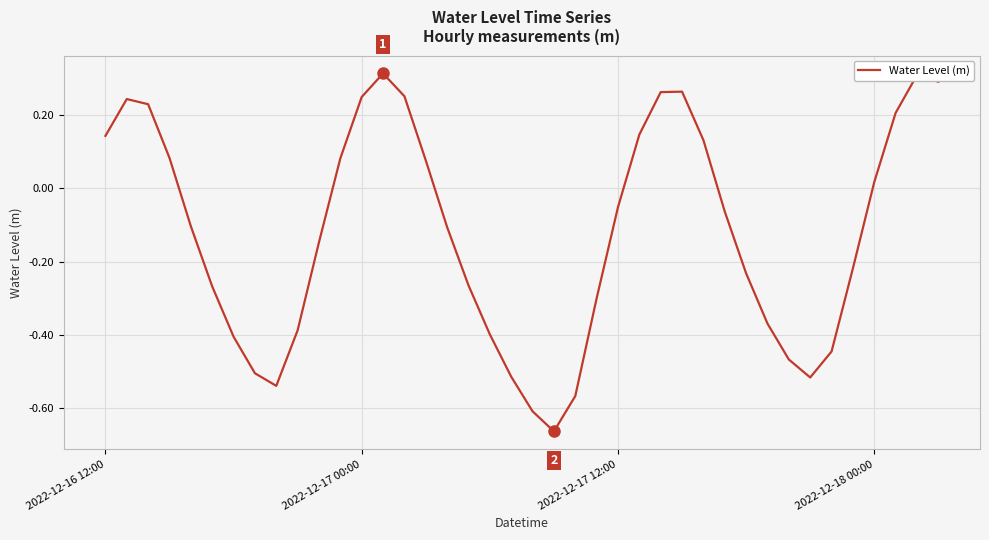

What is the difference between the maximum and minimum values?

1.0